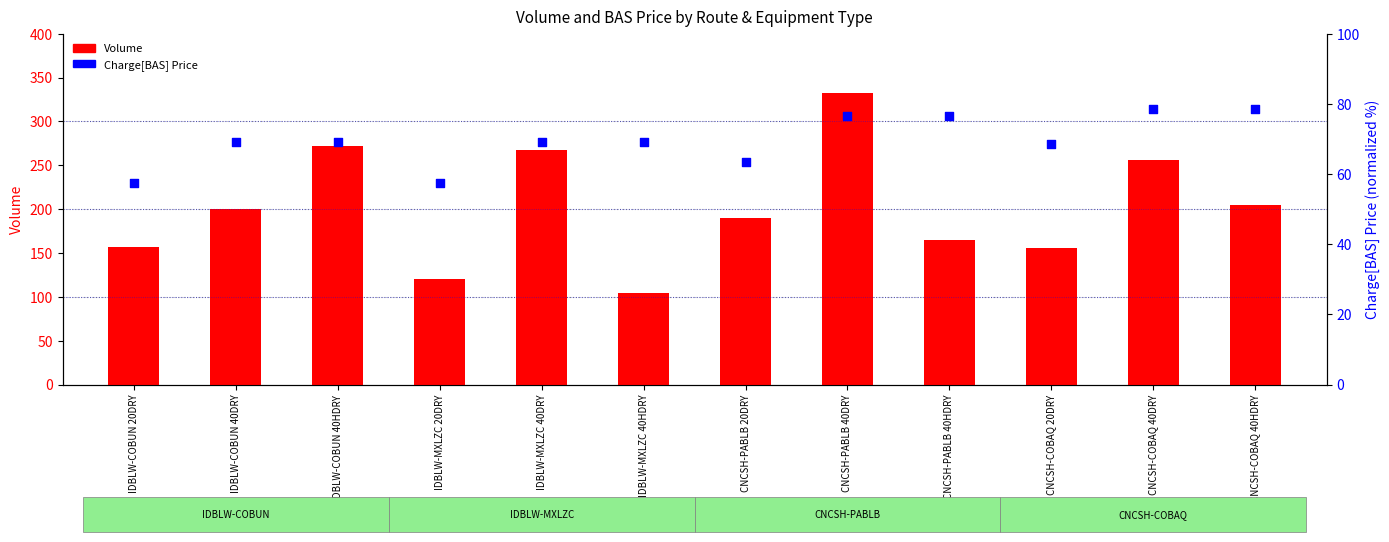

Is the value of Charge[BAS] Price at IDBLW-MXLZC 40HDRY greater than the value of Volume at IDBLW-COBUN 40DRY?

No